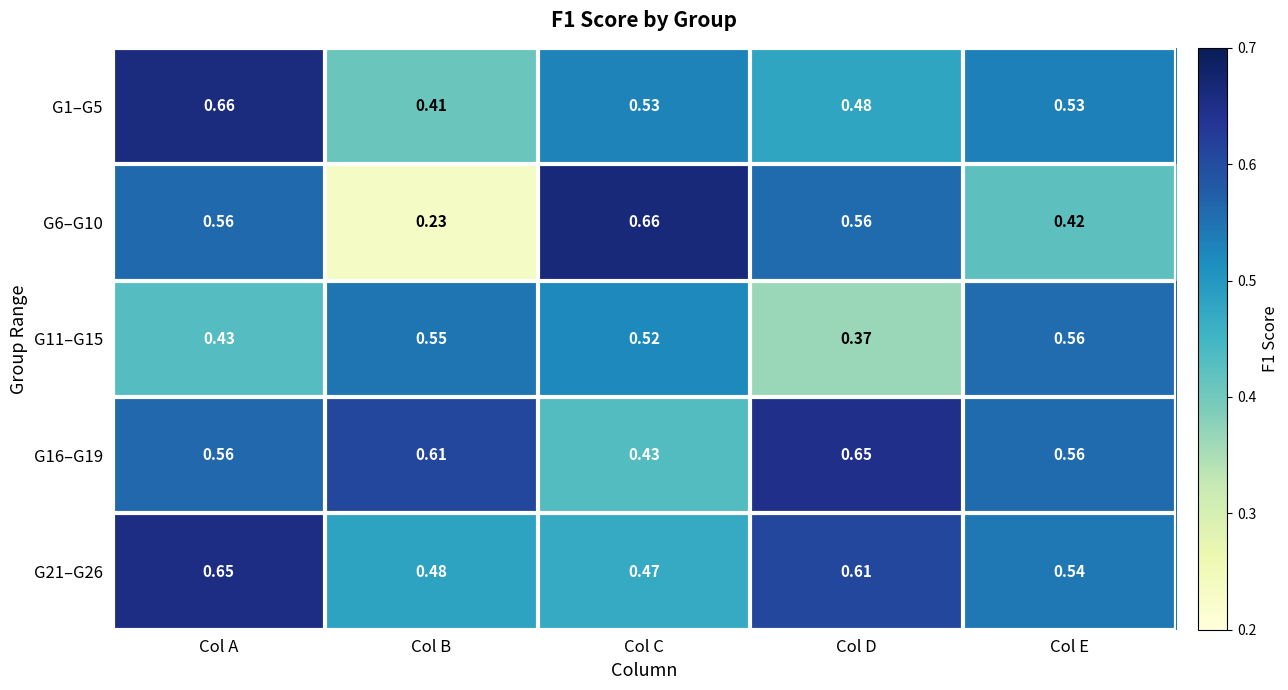

What is the difference between the highest and lowest values at Col E?

0.1